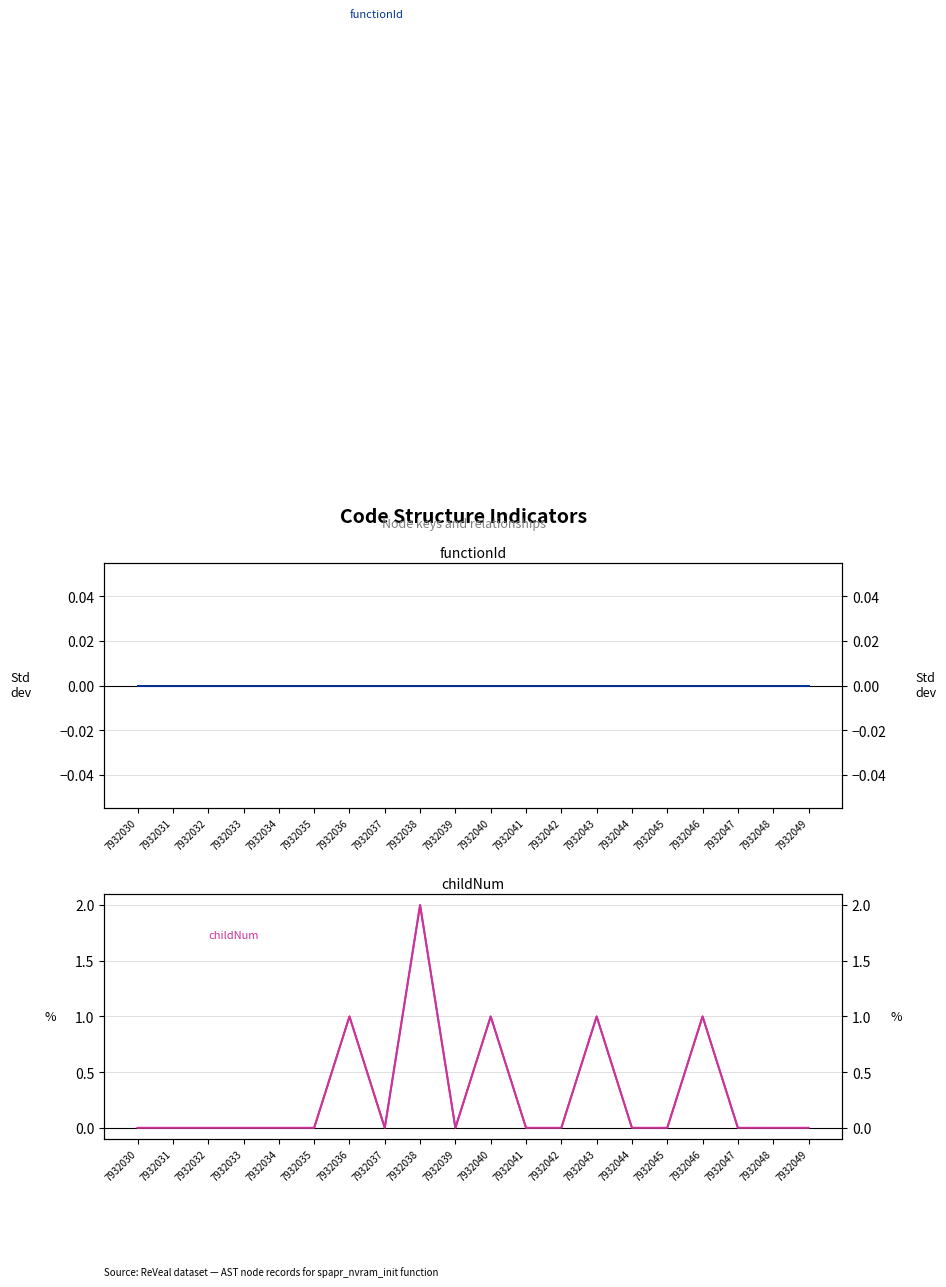

Reading left to right, transcribe all the data shown in this chart.

functionId (normalised): 7932030=0	7932031=0	7932032=0	7932033=0	7932034=0	7932035=0	7932036=0	7932037=0	7932038=0	7932039=0	7932040=0	7932041=0	7932042=0	7932043=0	7932044=0	7932045=0	7932046=0	7932047=0	7932048=0	7932049=0
childNum: 7932030=0	7932031=0	7932032=0	7932033=0	7932034=0	7932035=0	7932036=1	7932037=0	7932038=2	7932039=0	7932040=1	7932041=0	7932042=0	7932043=1	7932044=0	7932045=0	7932046=1	7932047=0	7932048=0	7932049=0